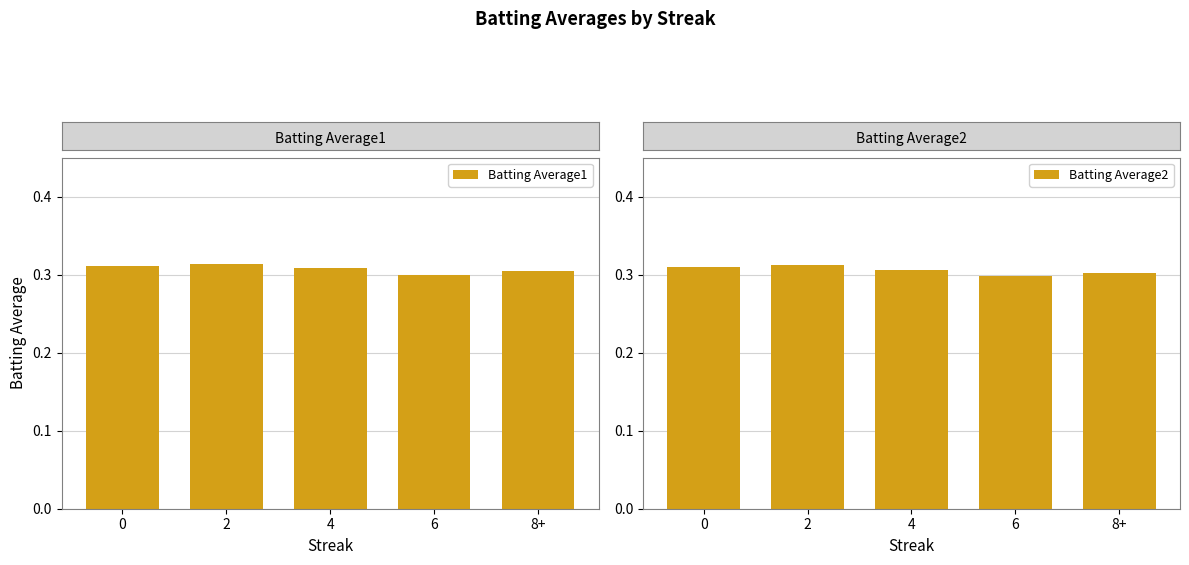

Reading left to right, list all the values displayed in this chart.

Batting Average1: 0=0.3	2=0.3	4=0.3	6=0.3	8+=0.3
Batting Average2: 0=0.3	2=0.3	4=0.3	6=0.3	8+=0.3